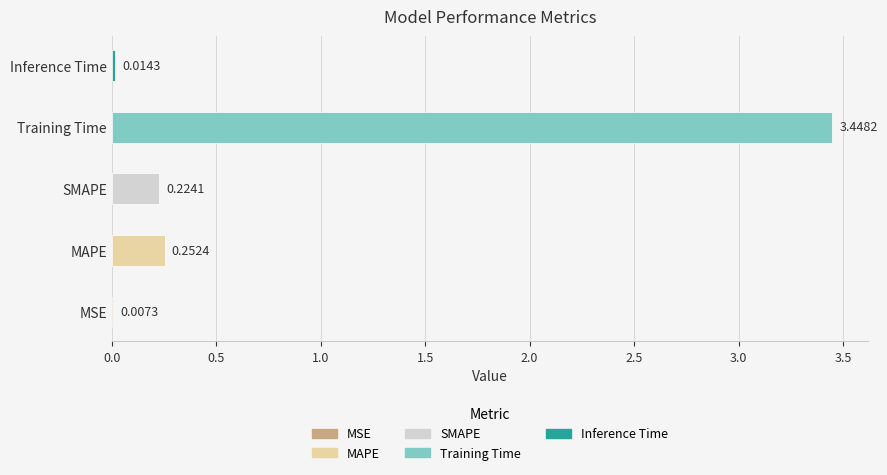

At which label is the value closest to 1?

MAPE